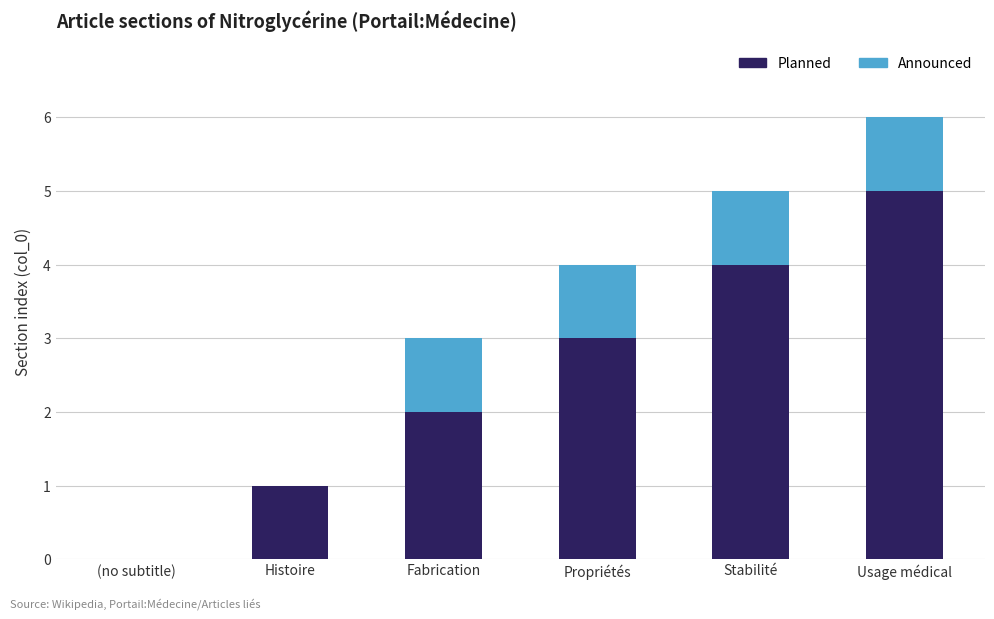

How many Planned values are between 1 and 4?

4